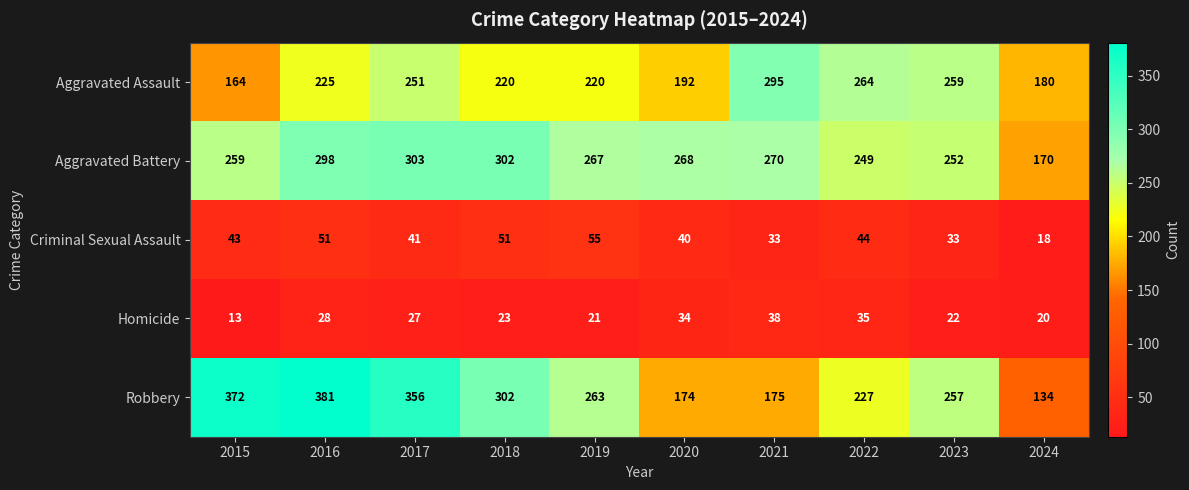

At which category is the sum across all series the highest?

2016